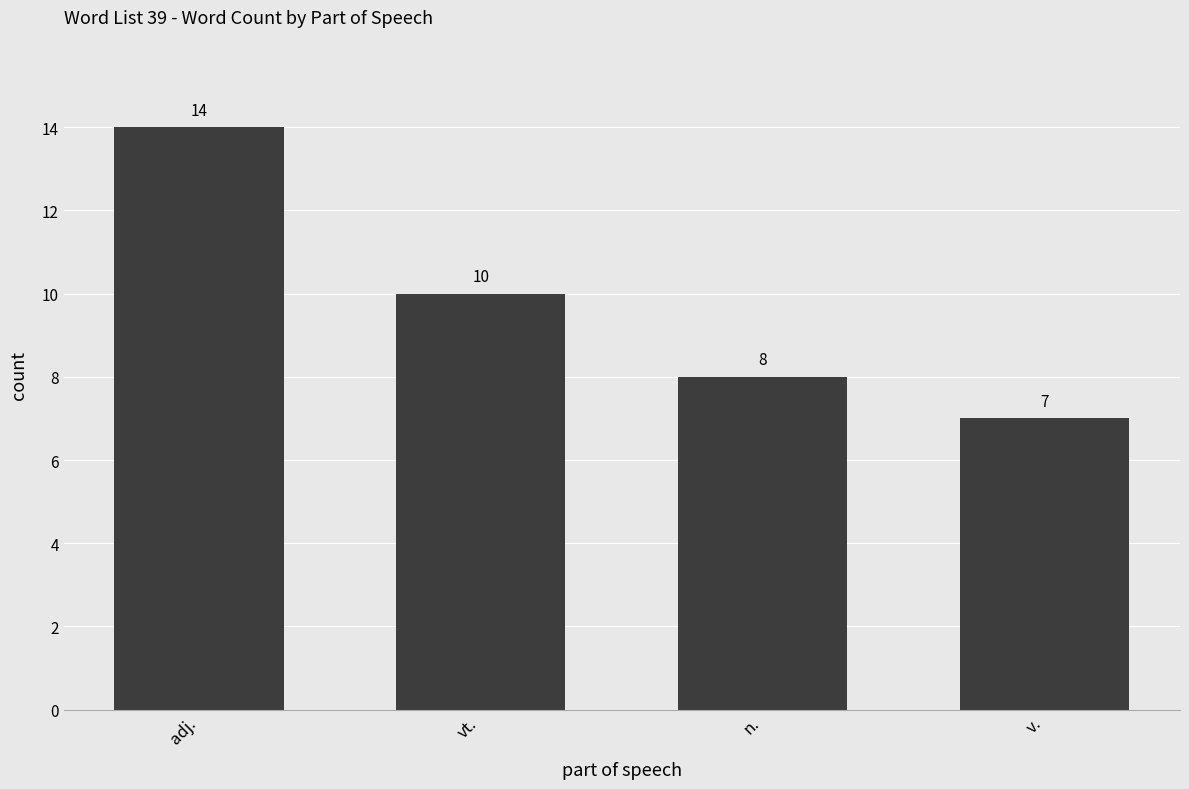

What position from the right is vt.?

3